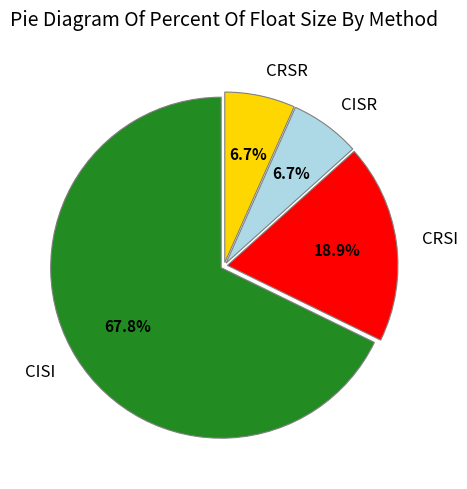

To the nearest percent, what percentage of the pie is CISR?

7%